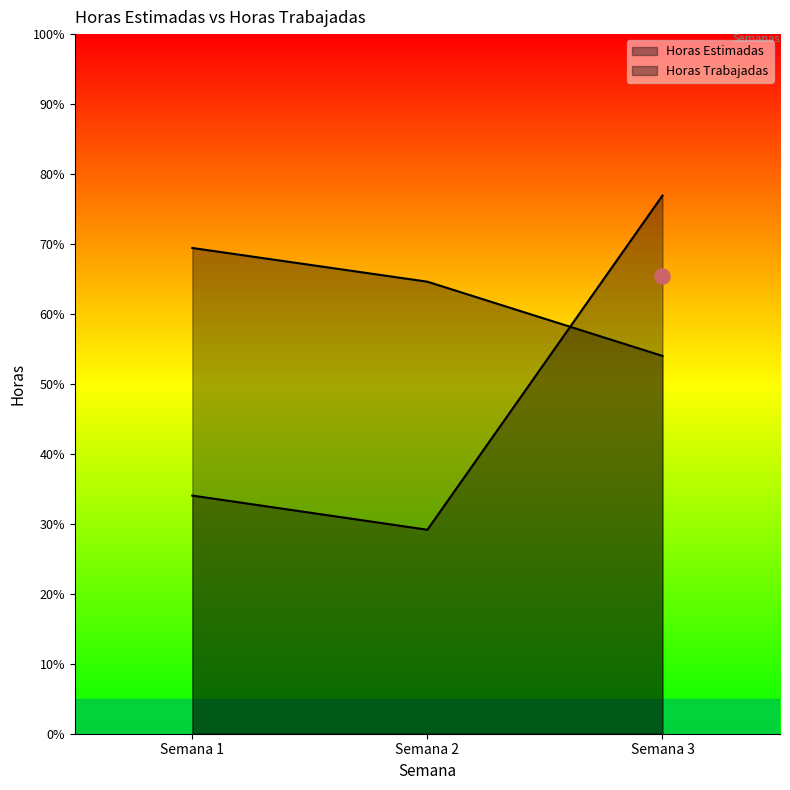

What are all the series names shown in the legend?

Horas Estimadas, Horas Trabajadas